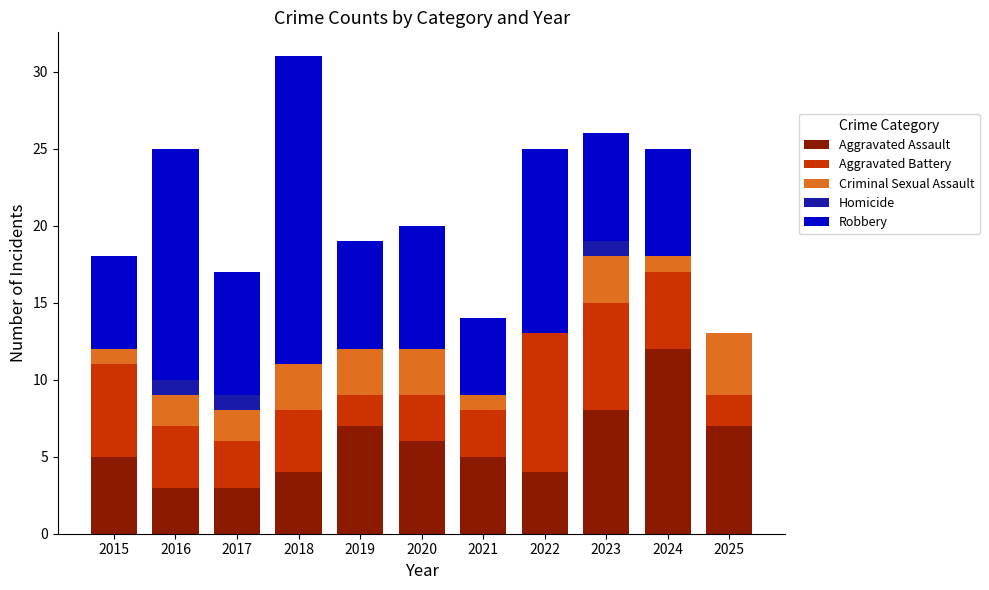

At which category is the sum across all series the highest?

2018